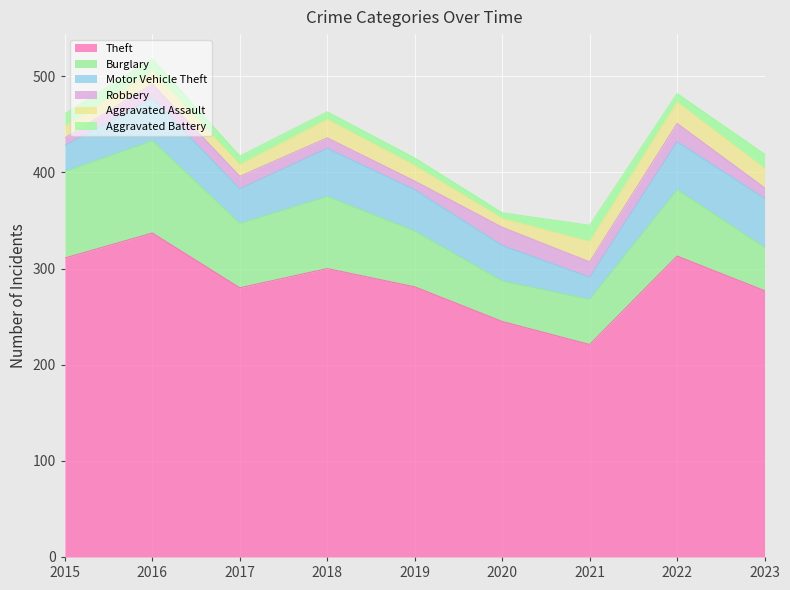

Reading right to left, what are all the values shown in this chart?

Theft: 2023=277	2022=313	2021=221	2020=245	2019=281	2018=300	2017=280	2016=337	2015=311
Burglary: 2023=45	2022=69	2021=47	2020=42	2019=58	2018=75	2017=67	2016=96	2015=90
Motor Vehicle Theft: 2023=51	2022=50	2021=23	2020=37	2019=43	2018=50	2017=36	2016=44	2015=27
Robbery: 2023=11	2022=19	2021=16	2020=19	2019=9	2018=11	2017=13	2016=15	2015=8
Aggravated Assault: 2023=20	2022=22	2021=21	2020=9	2019=16	2018=19	2017=12	2016=13	2015=12
Aggravated Battery: 2023=15	2022=9	2021=17	2020=6	2019=8	2018=8	2017=9	2016=13	2015=13